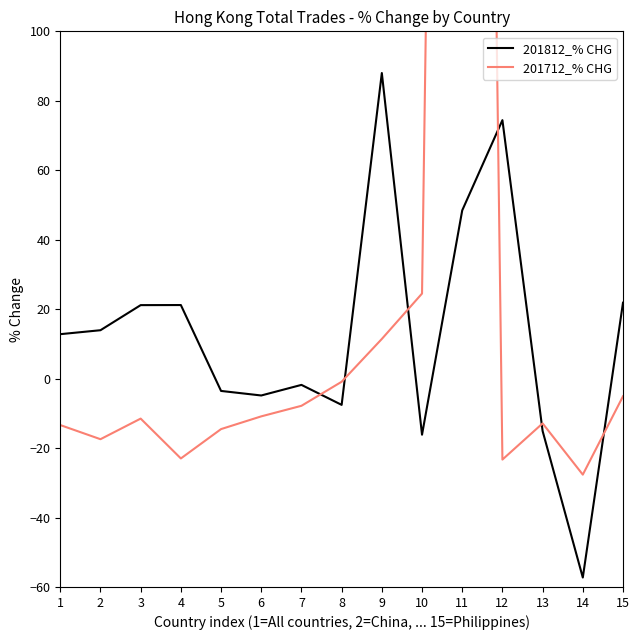

Where is the first local maximum for 201712_% CHG?

3